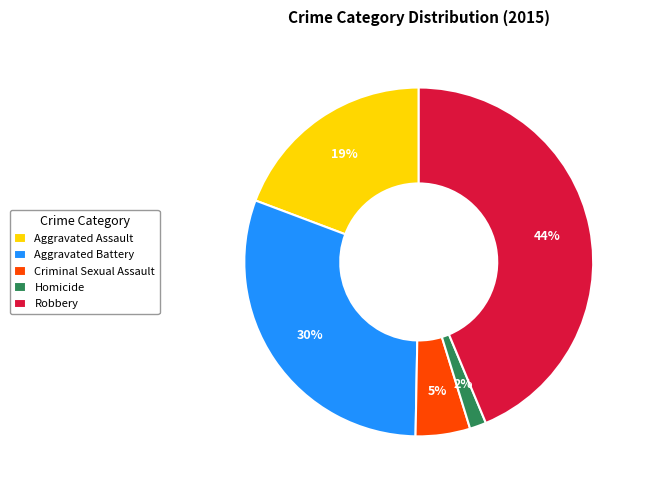

What is the ratio of the value at Aggravated Assault to the value at Criminal Sexual Assault?

3.8